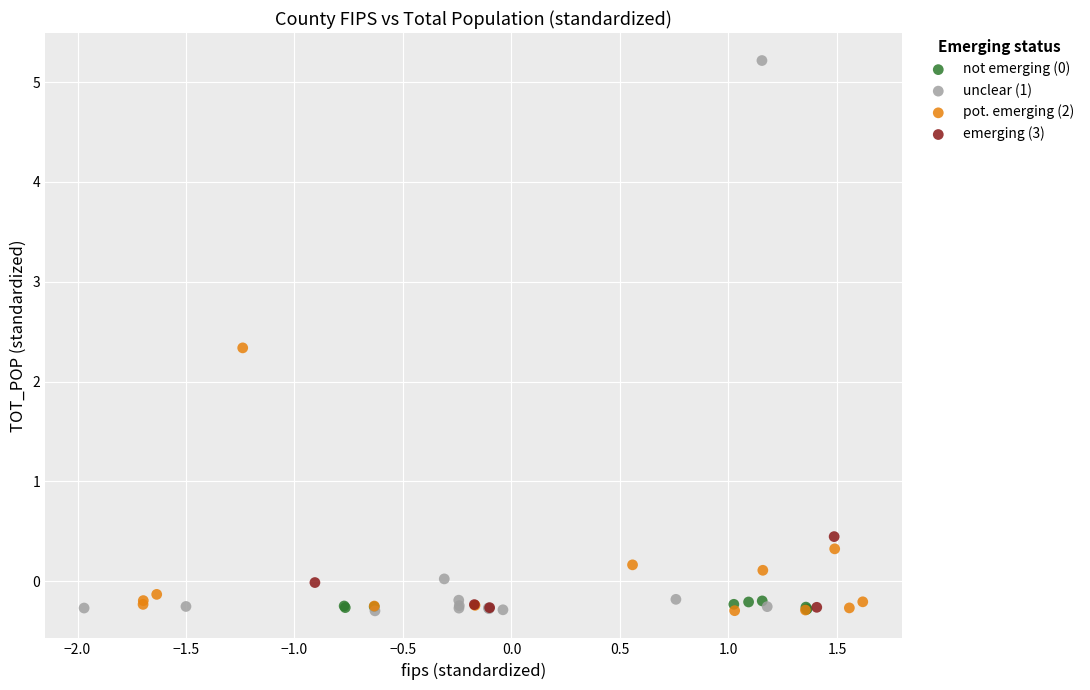

Which series reaches the maximum Y coordinate?

unclear (1)